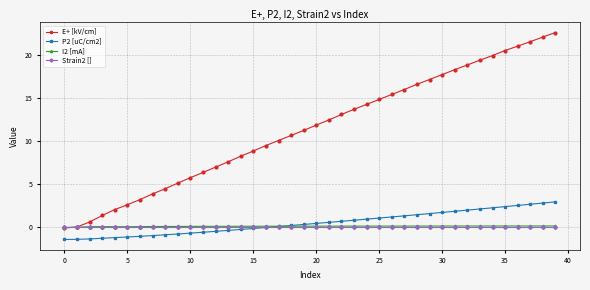

What is the value of the P2 [uC/cm2] point at the 12th from the left?

-0.6